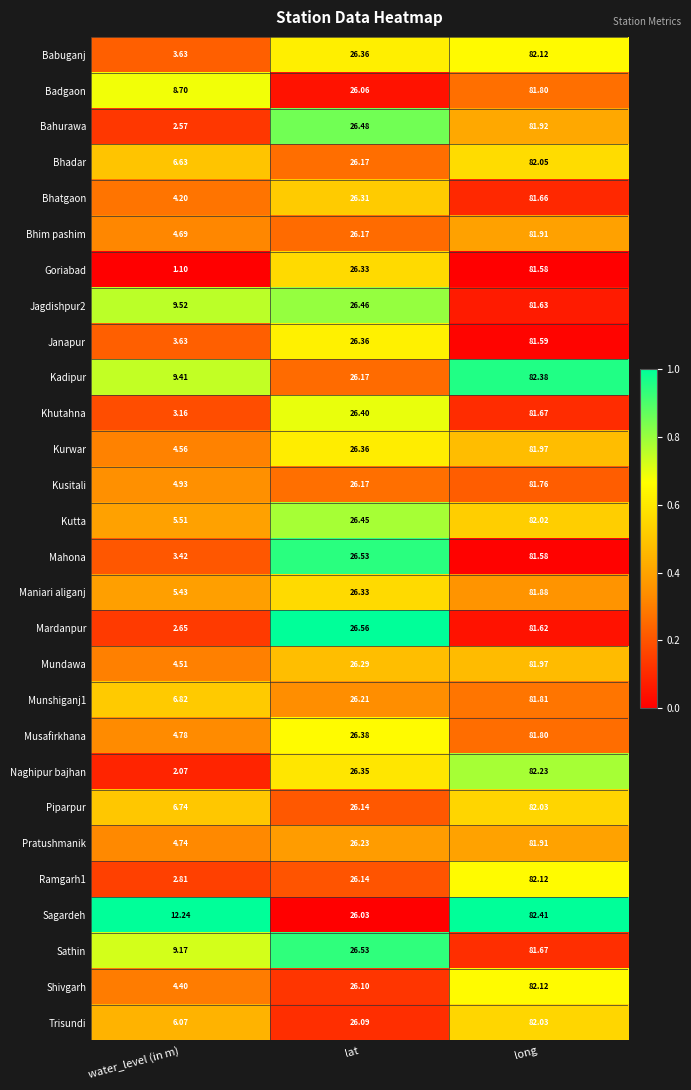

At which category is the sum across all series the highest?

long